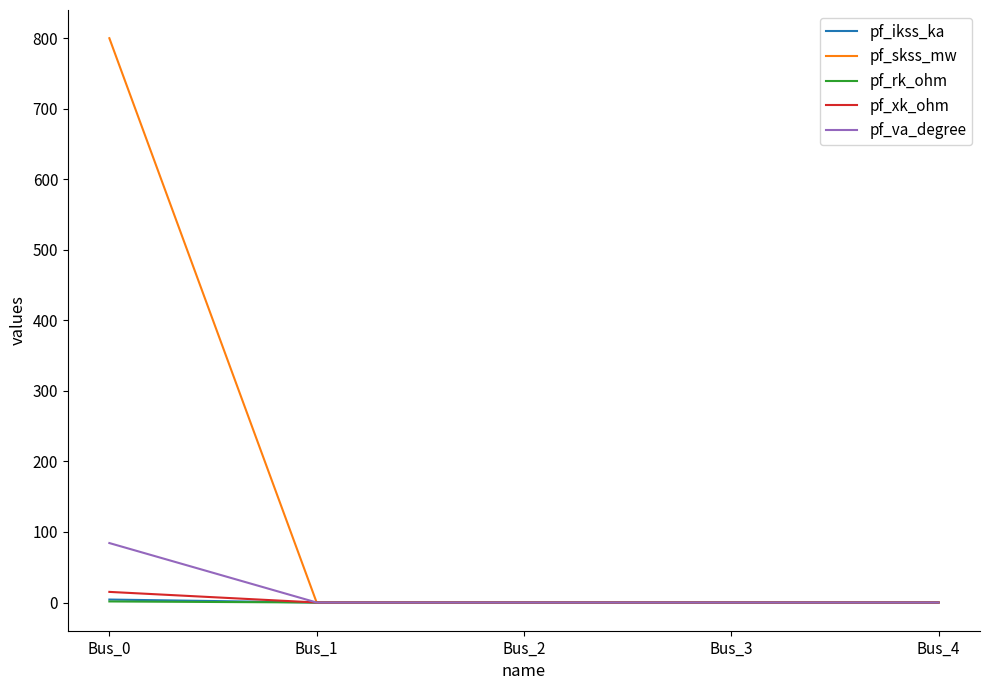

How many lines are shown in the chart?

5